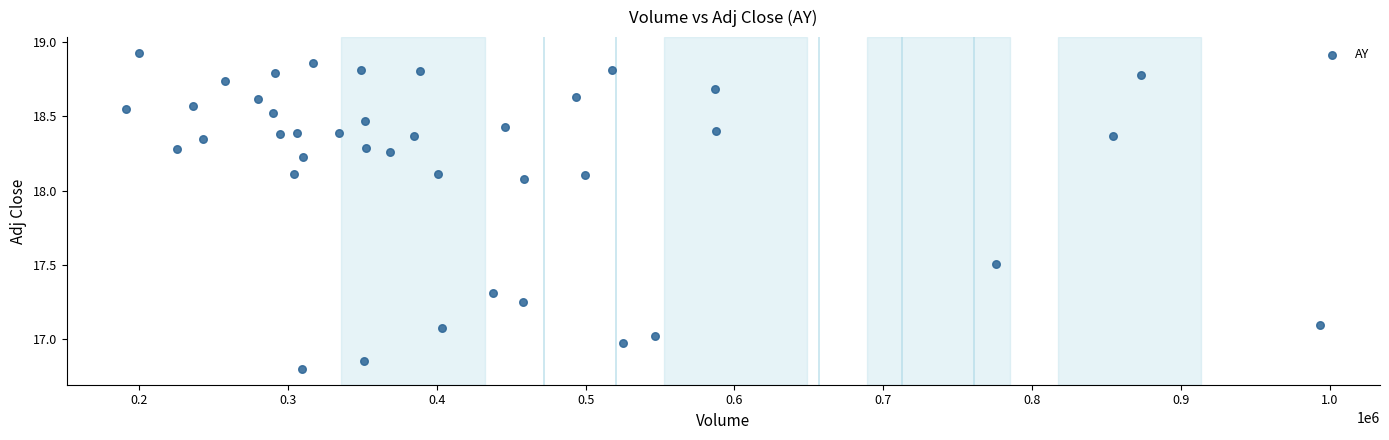

What is the range of Y values (max minus min)?

2.1